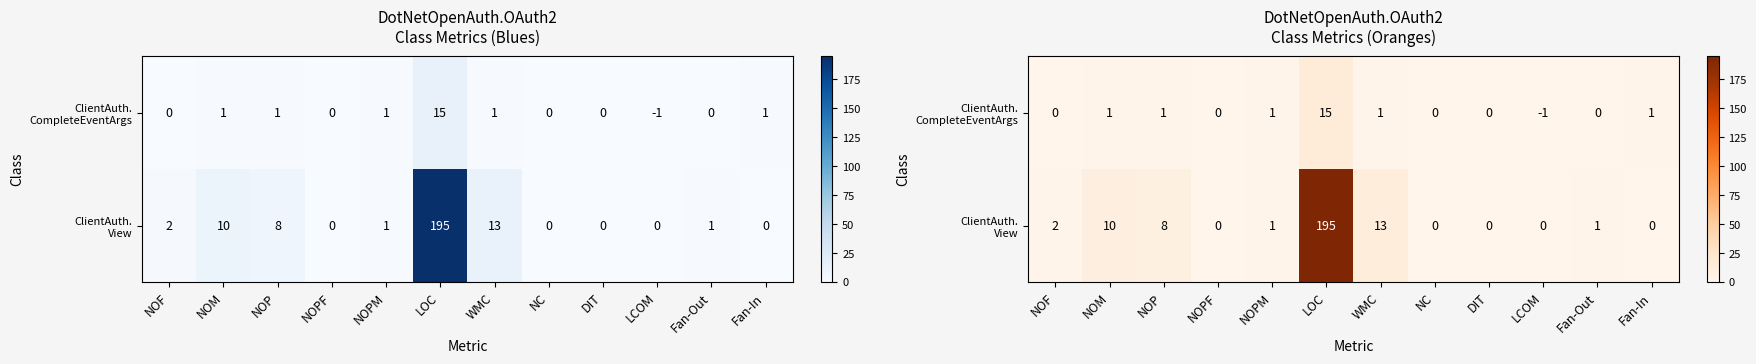

What is the difference between the second highest and second lowest values in the ClientAuth. View series?

13